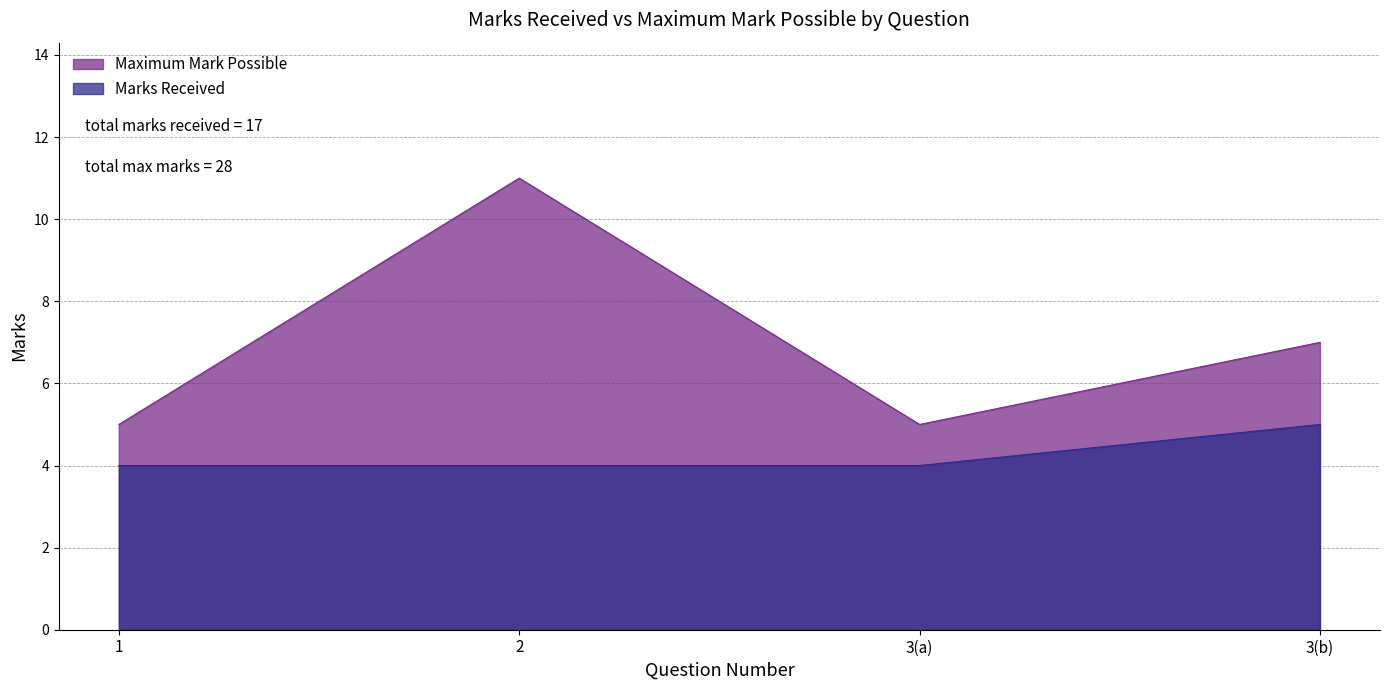

Where is Marks Received nearest to the value 4?

1